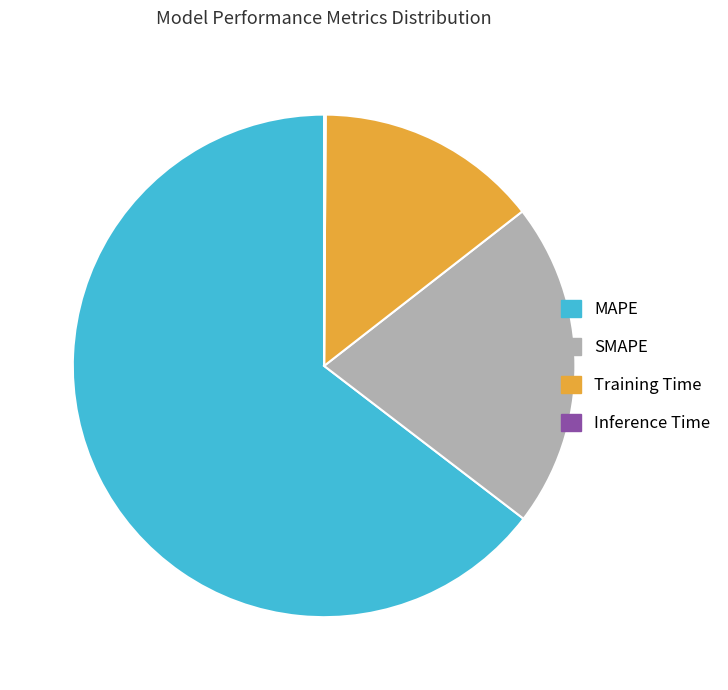

Is it true that MAPE is 65% of the pie?

True